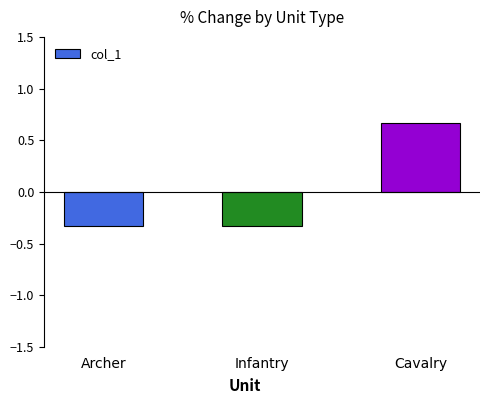

What is the difference between the values at Cavalry and Infantry?

1.0